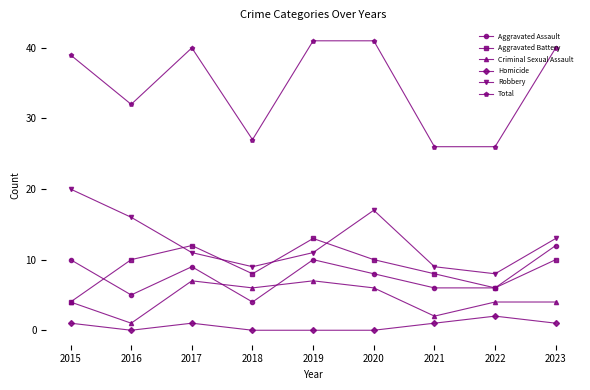

How many data points in Homicide are less than 1?

4